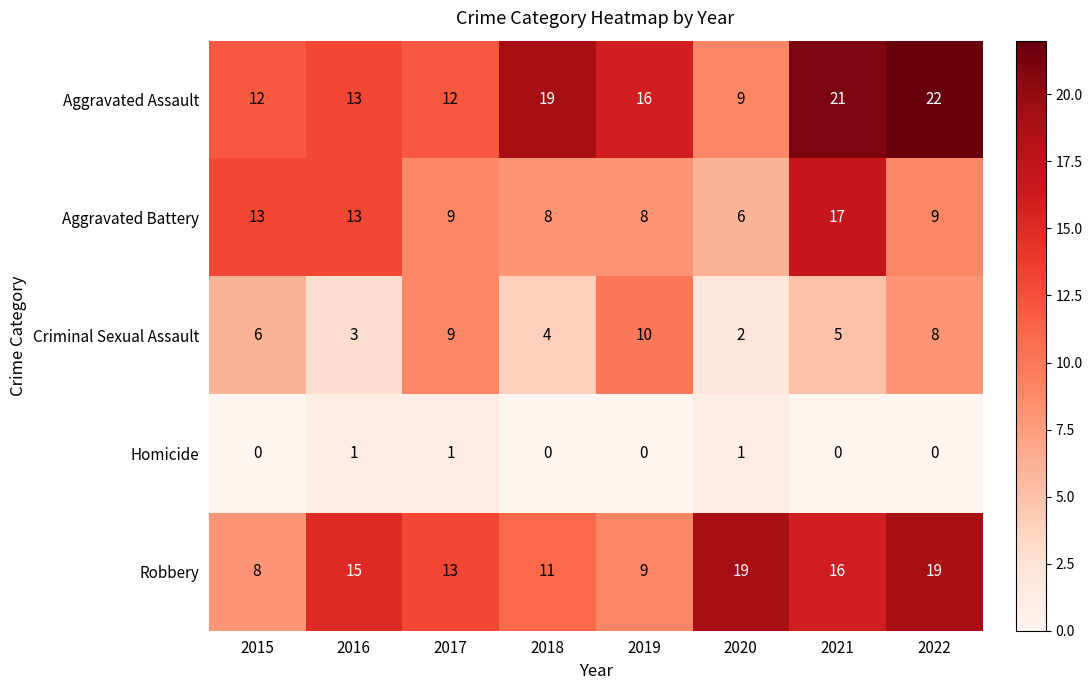

The value of Robbery at 2015 is 8. True or false?

True